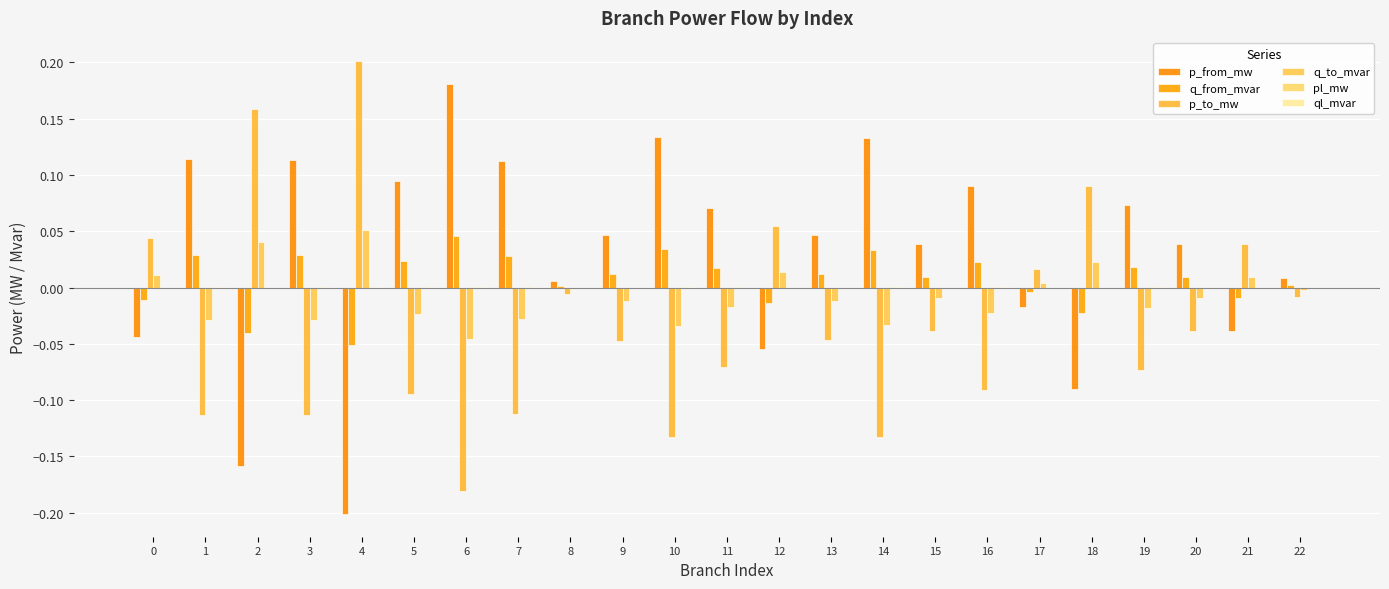

How many distinct data groups are displayed?

6